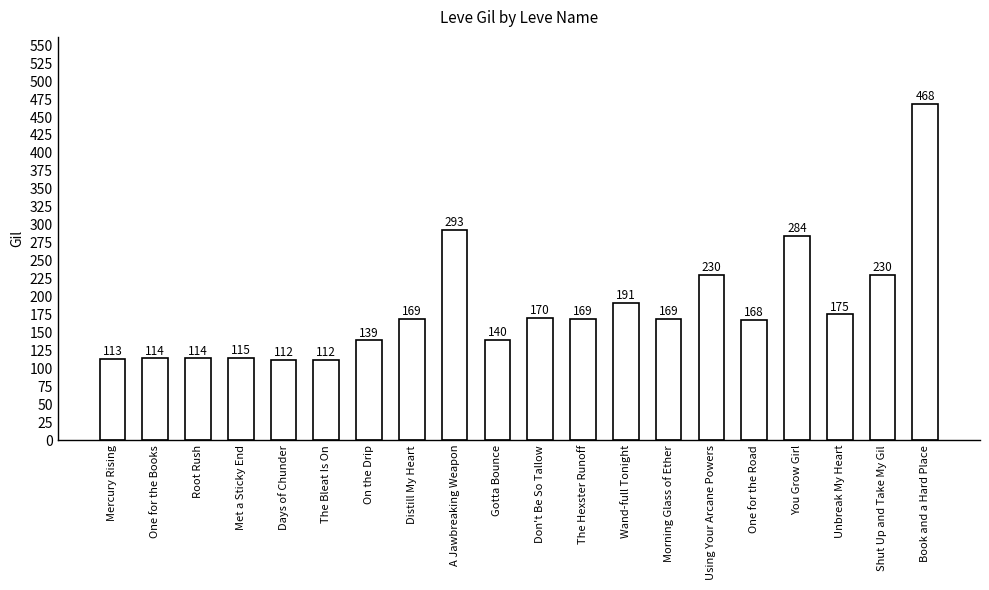

What position from the right is Morning Glass of Ether?

7